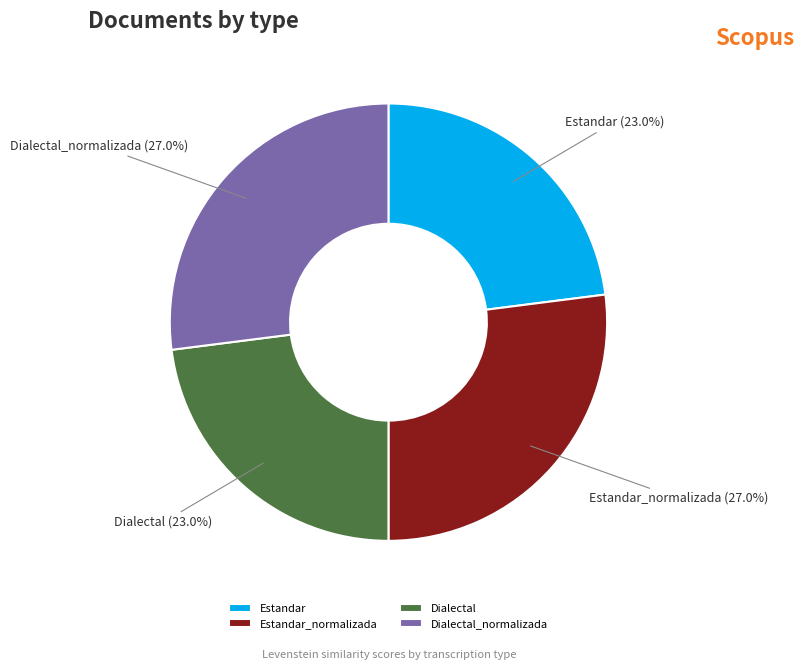

Is there any slice that represents more than half of the pie?

No